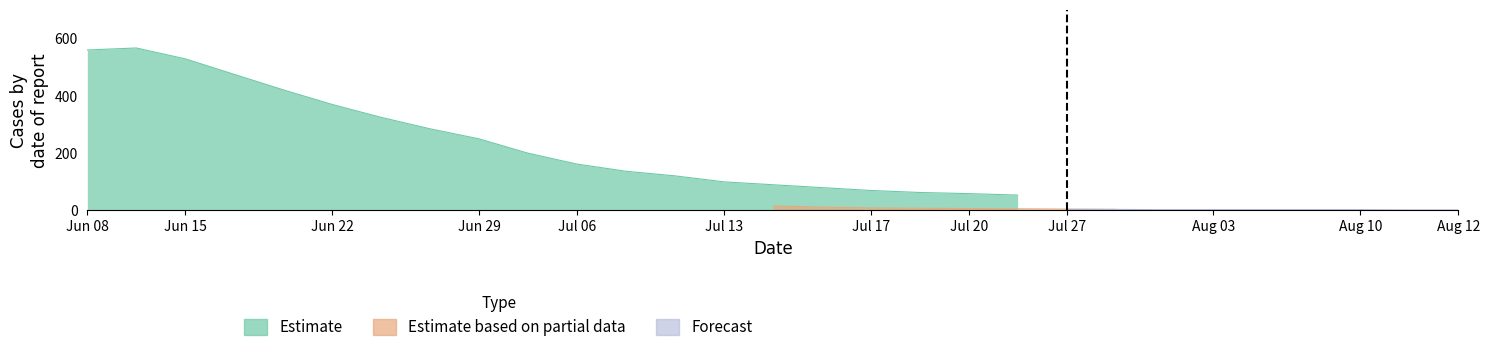

What is the average value of the Estimate series?

181